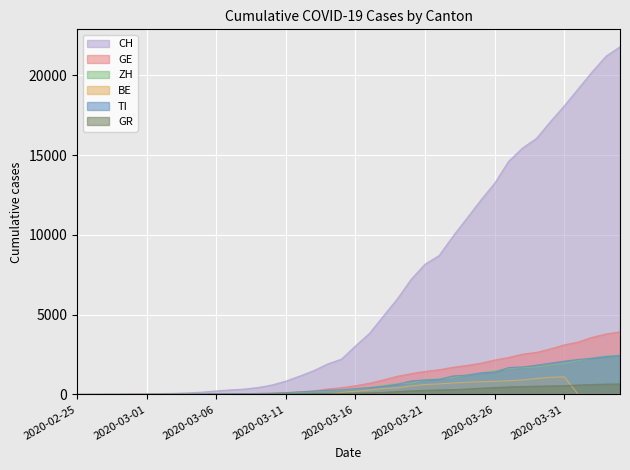

How many positive values does the CH series have?

39